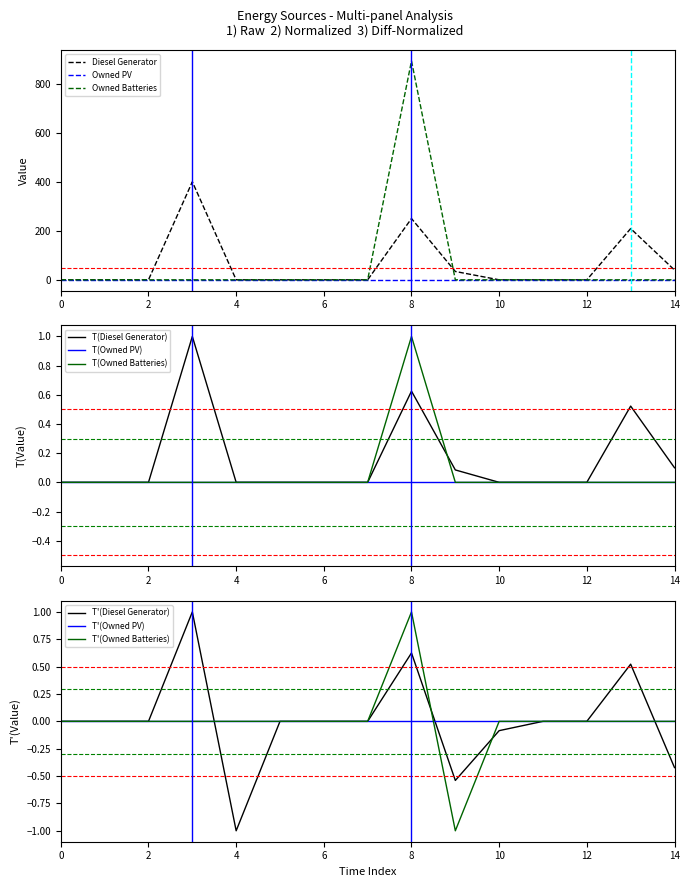

What is the spread (max minus min) of values at 9?

34